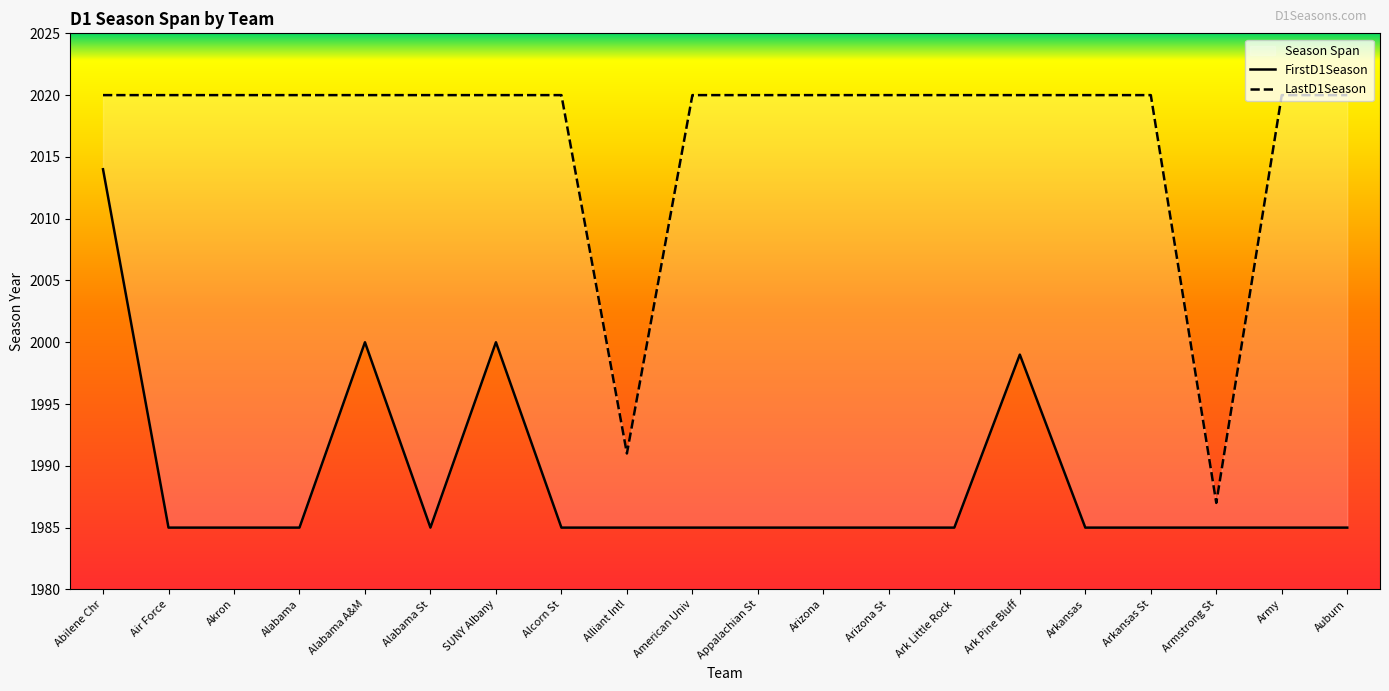

What is the total value across all series at Arizona?

4005